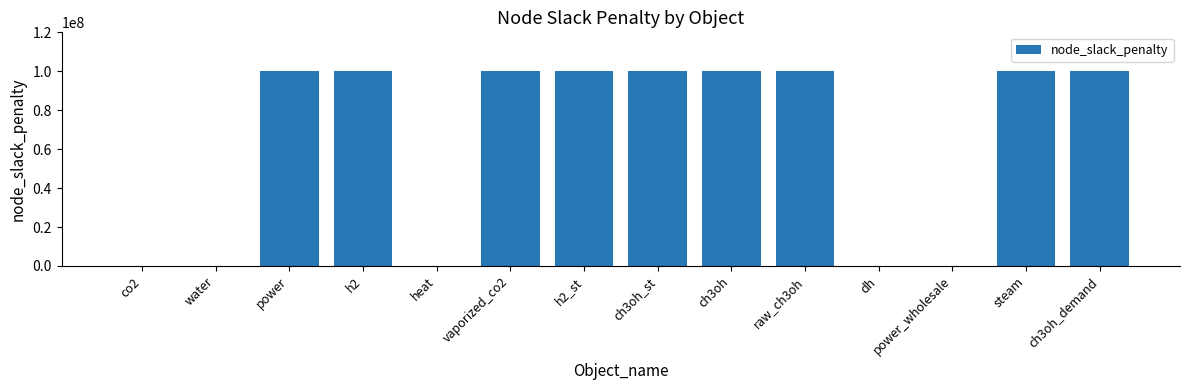

What is the difference between the values at co2 and ch3oh_demand?

100000000